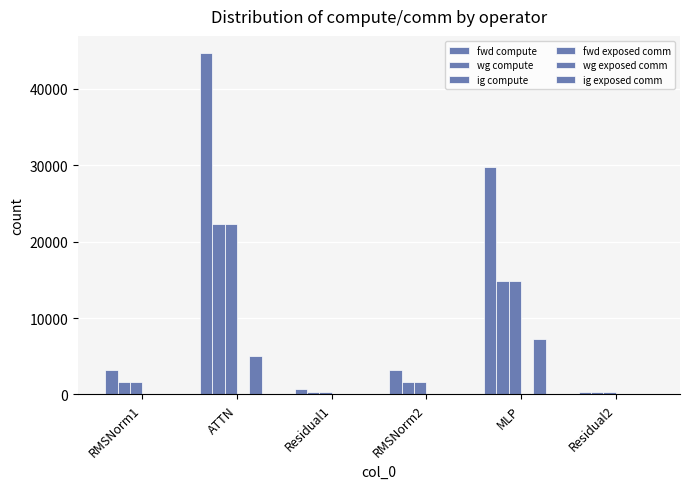

What is the average value of the fwd compute series?

13641.7